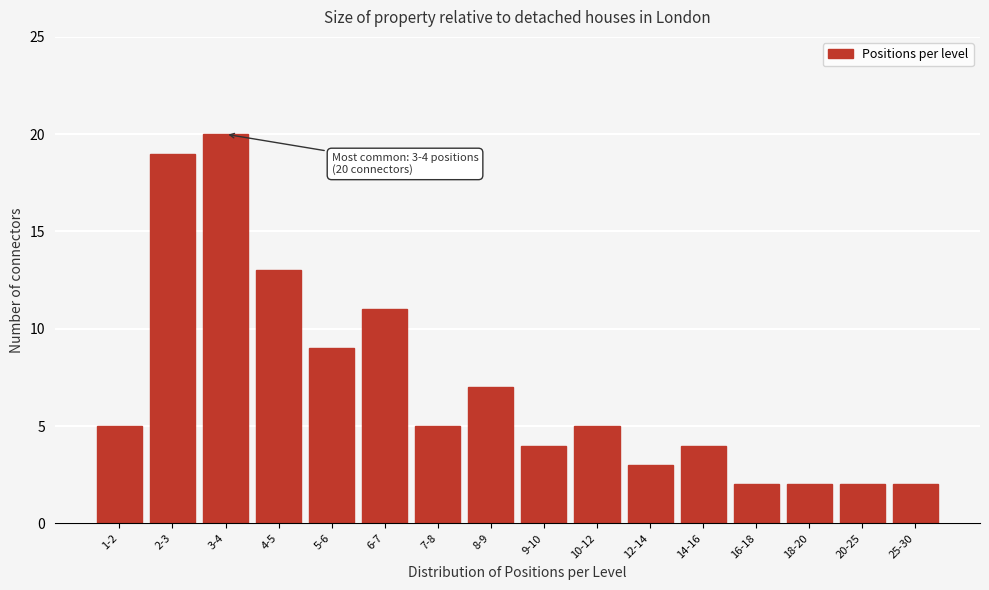

Reading left to right, extract all data points from this chart.

1-2=5	2-3=19	3-4=20	4-5=13	5-6=9	6-7=11	7-8=5	8-9=7	9-10=4	10-12=5	12-14=3	14-16=4	16-18=2	18-20=2	20-25=2	25-30=2